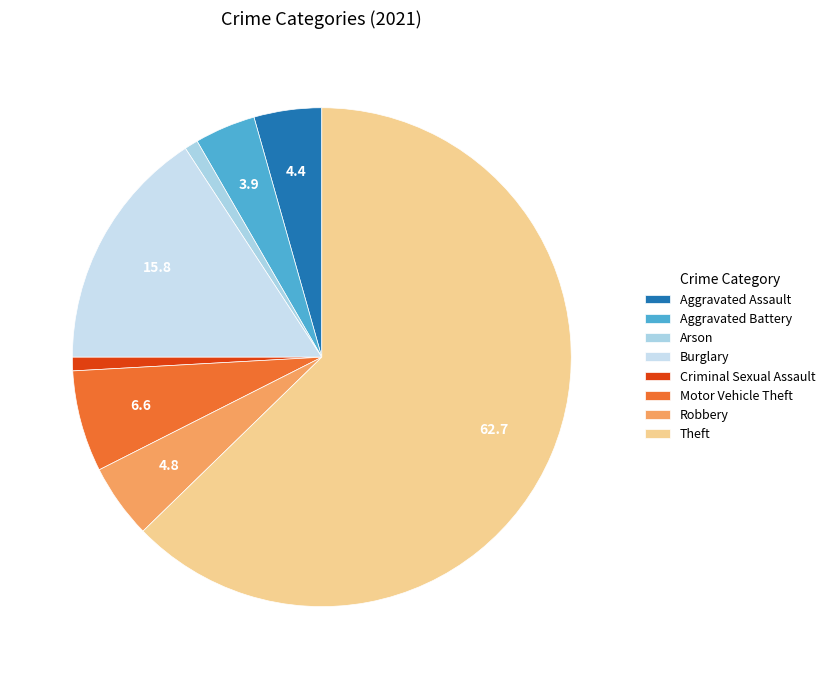

True or false: Aggravated Assault accounts for 10% of the total.

False